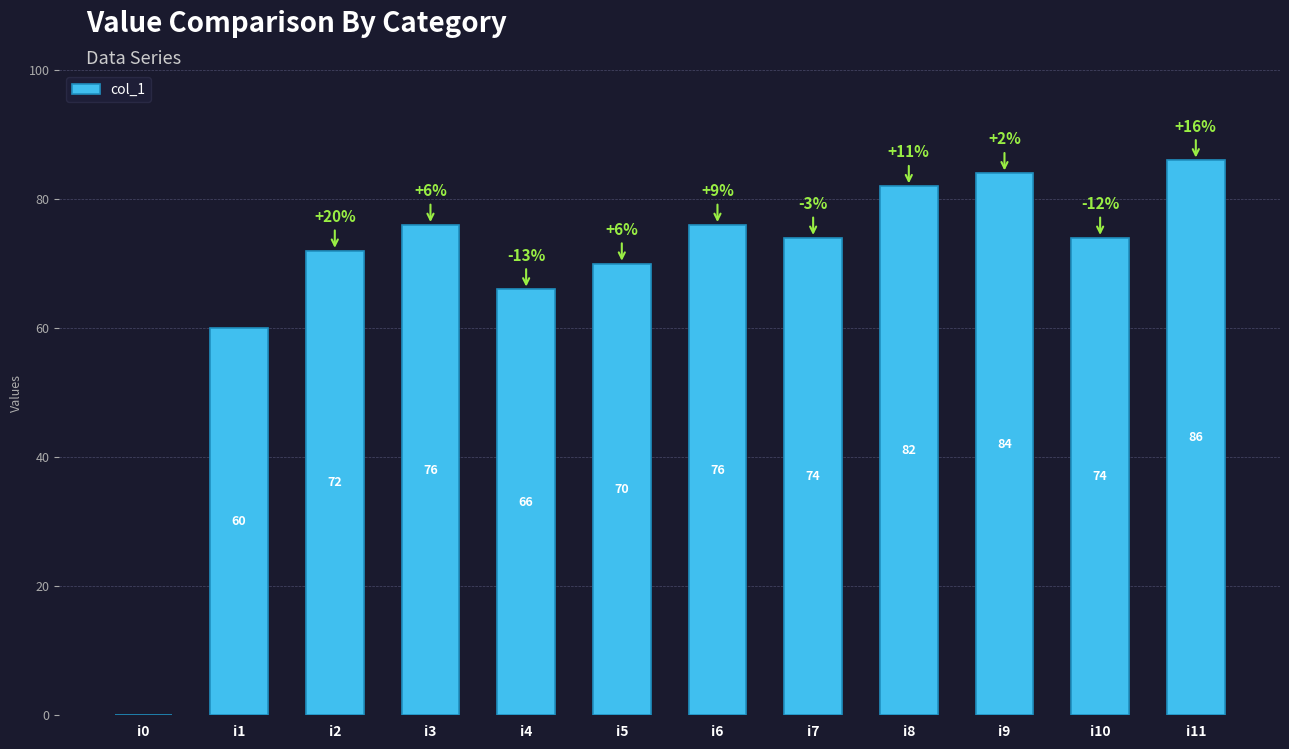

How many positive values are there?

11